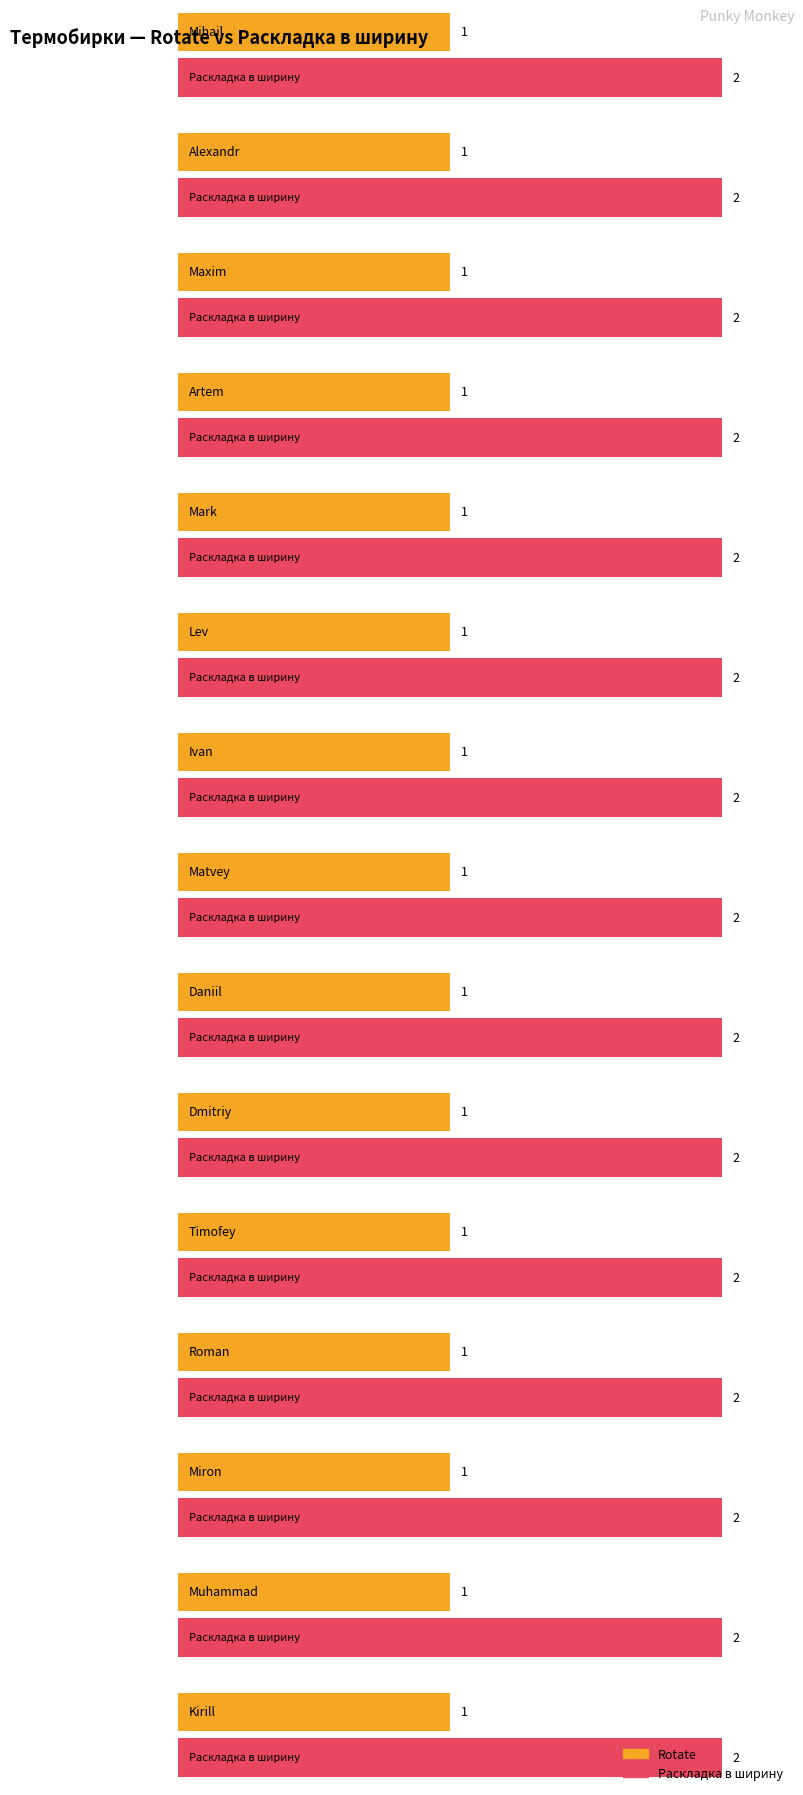

Which label corresponds to the largest value in the chart?

Mihail